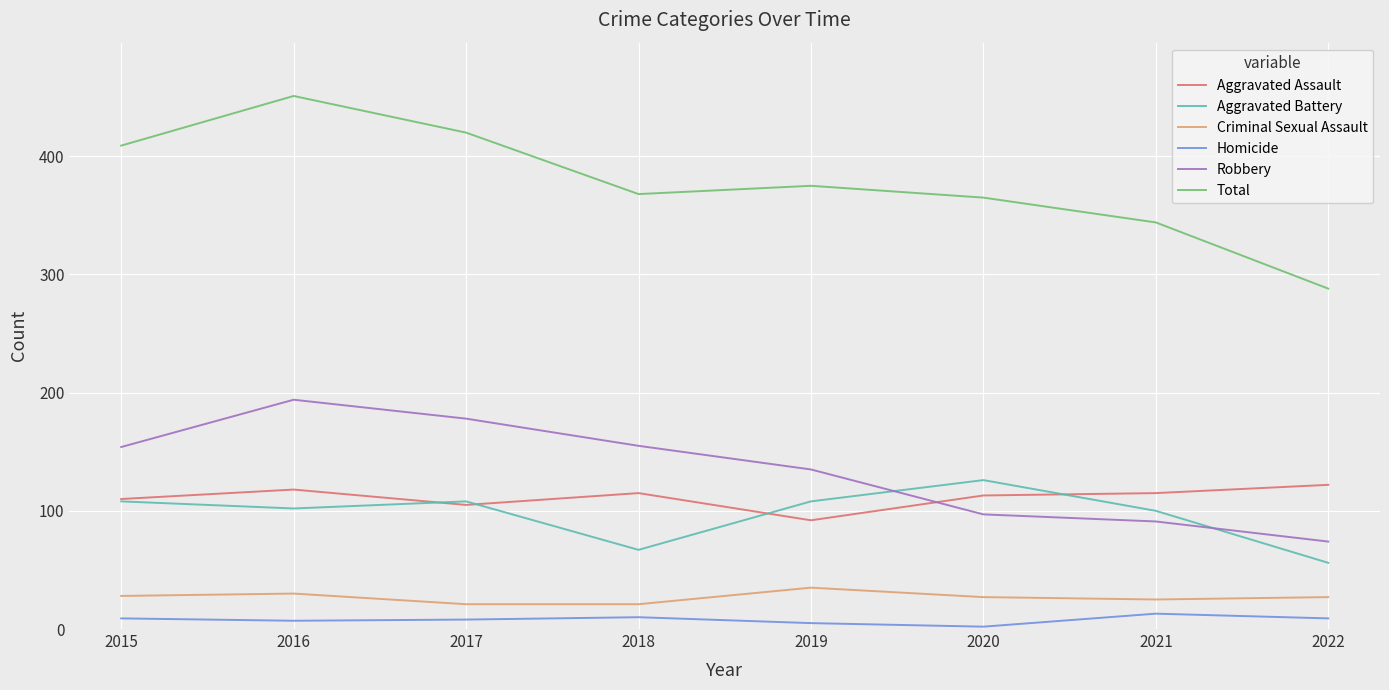

What are all the series names shown in the legend?

Aggravated Assault, Aggravated Battery, Criminal Sexual Assault, Homicide, Robbery, Total